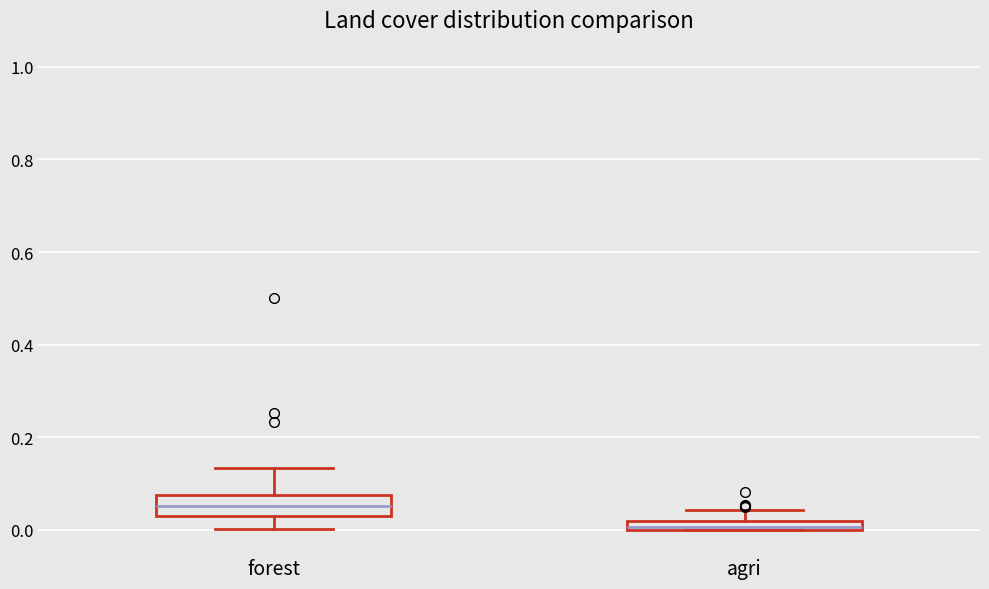

Where is the lower edge of the box for agri on the y-axis? The values are not printed on the chart, so give them approximately, as read against the axis.

0.00